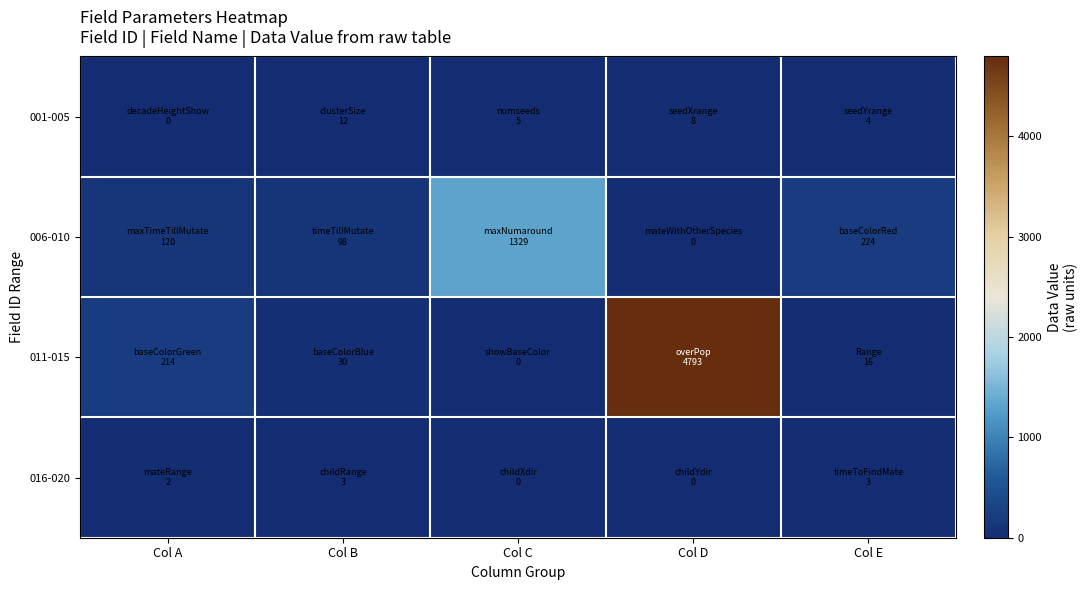

How many distinct data groups are displayed?

4